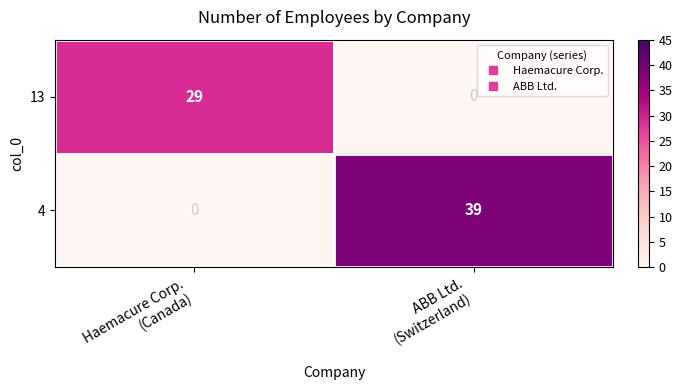

What is the sum of all 4 values?

39